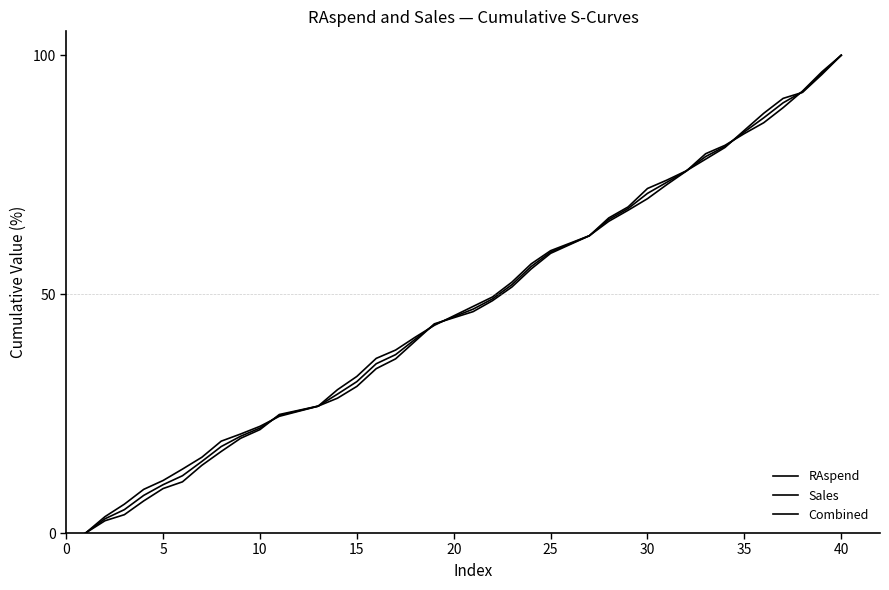

How many lines are shown in the chart?

3